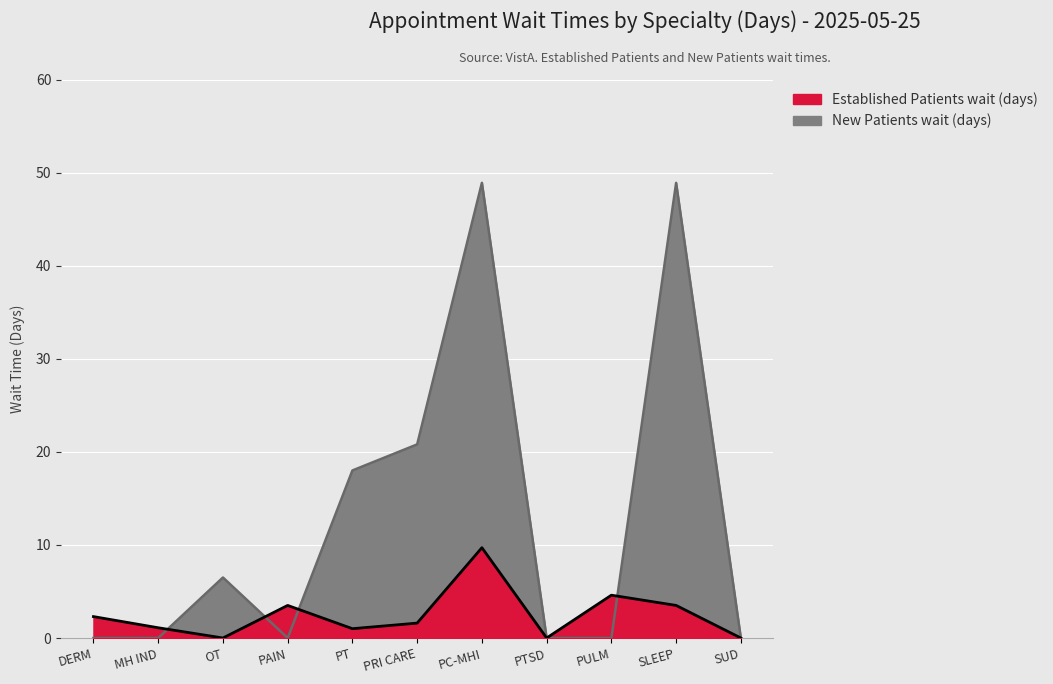

What is the value of the EstablishedPatients point at the 10th from the left?

3.5